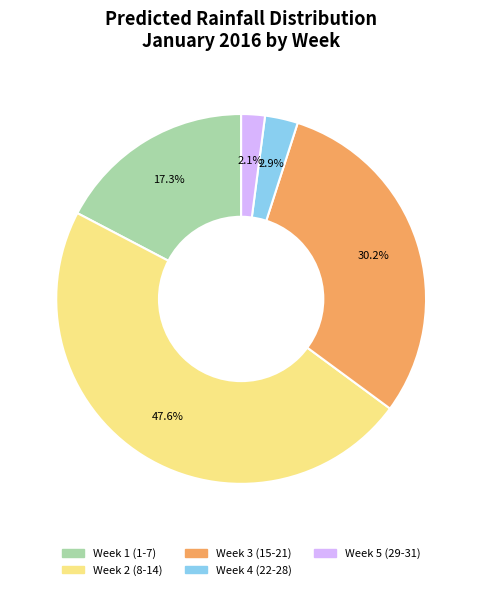

Is there any slice that represents more than half of the pie?

No